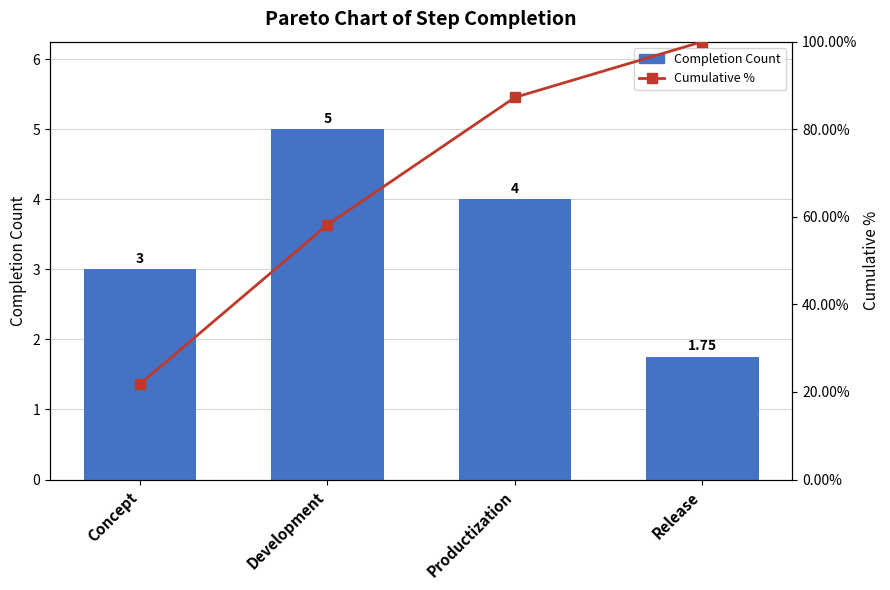

What are all the series names shown in the legend?

Completion Count, Cumulative %